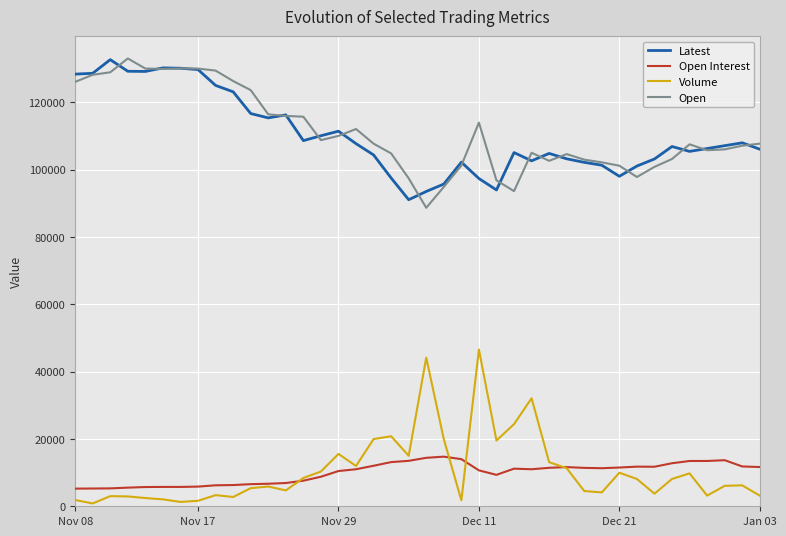

True or false: Latest and Volume intersect in this chart.

False